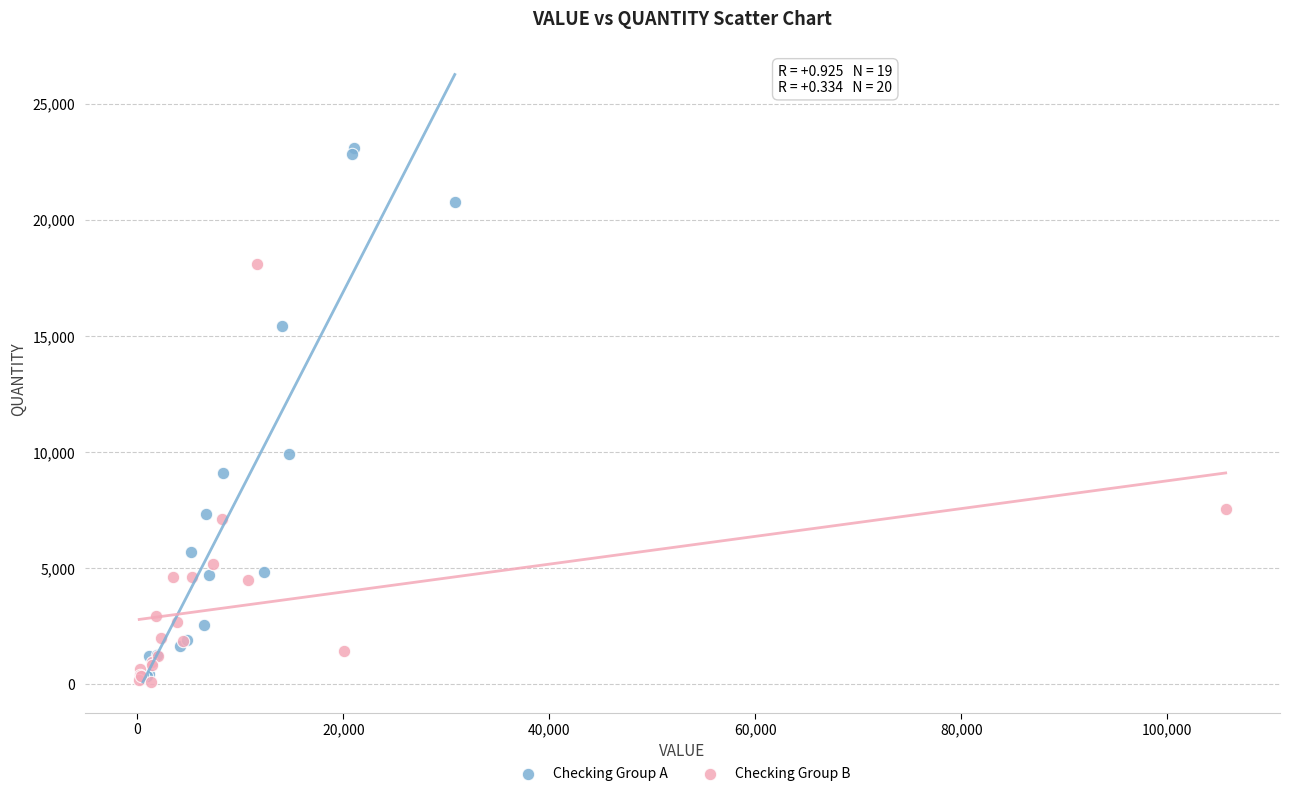

Which series has the widest spread of Y values?

Checking Group A